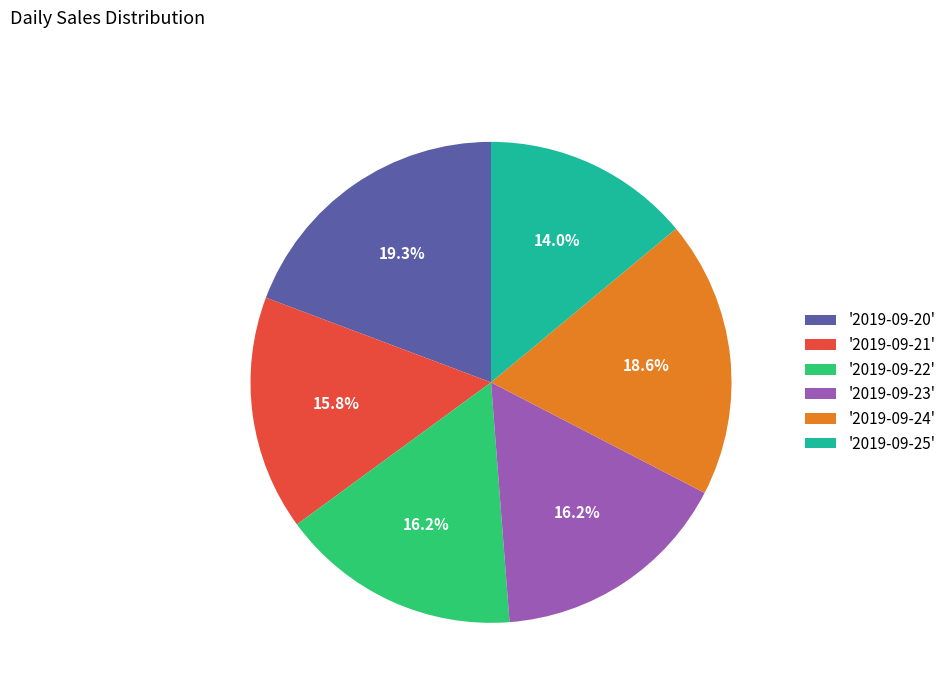

To the nearest percent, what is the difference between the largest and smallest slice percentages?

5%